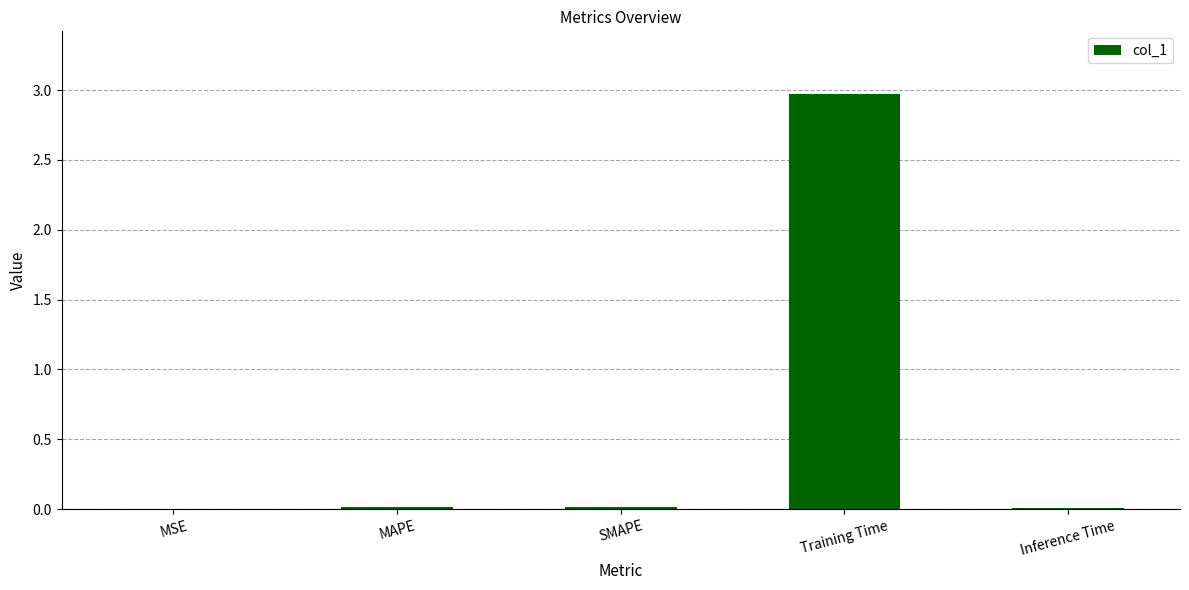

Between Training Time and SMAPE, which is larger?

Training Time